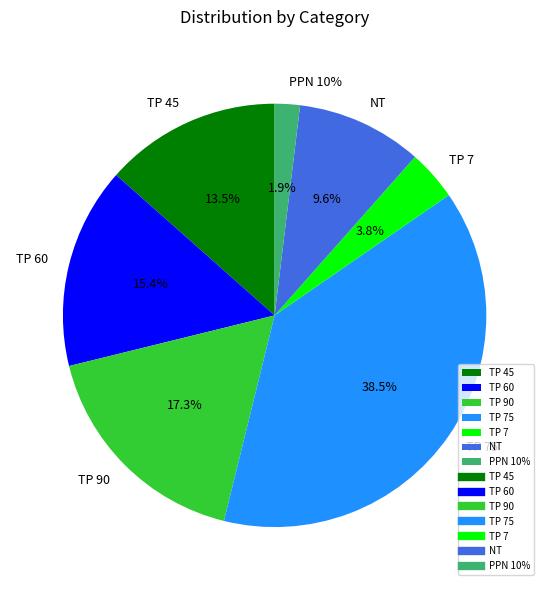

Which slice is the largest?

TP 75